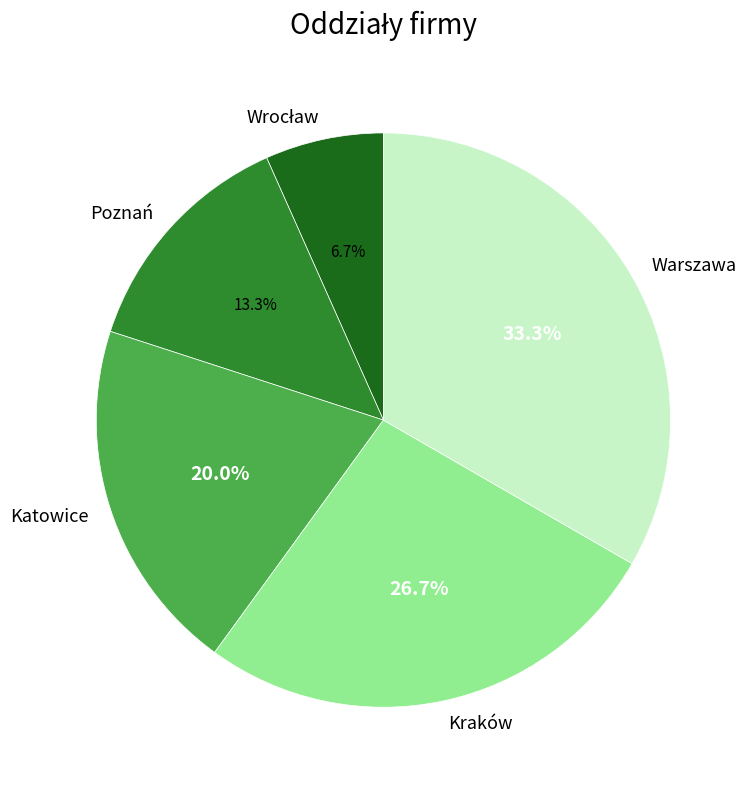

True or false: Kraków accounts for 18% of the total.

False